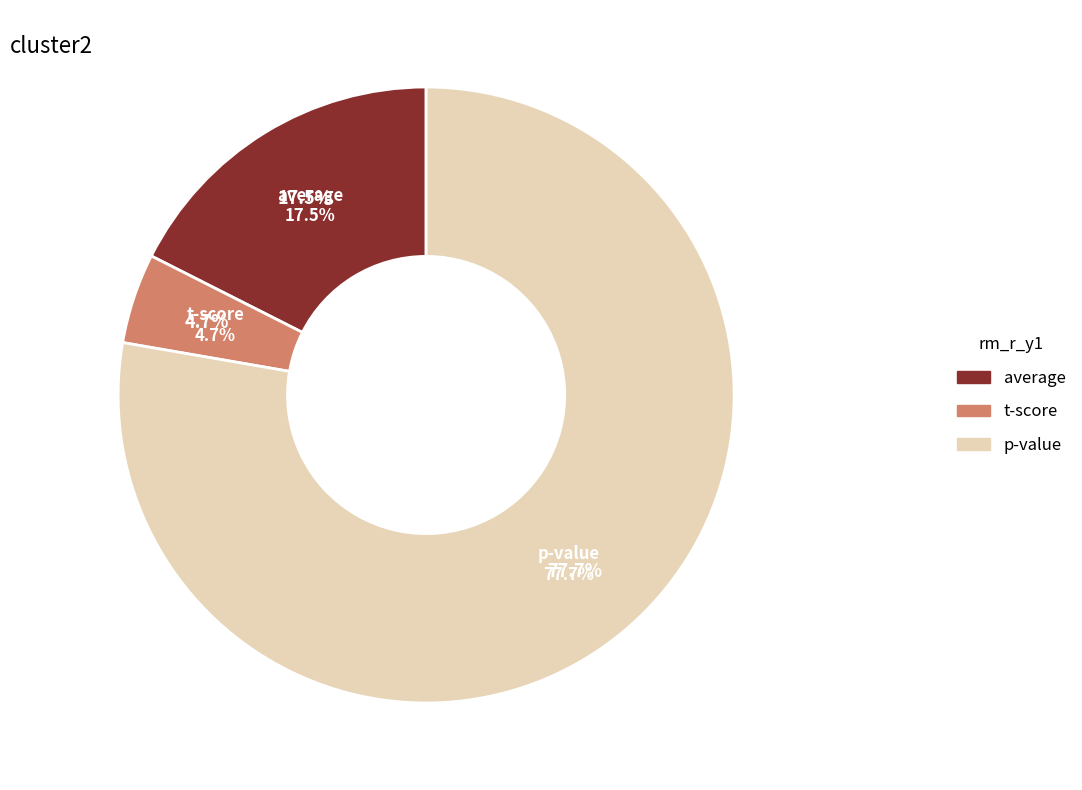

How many segments does this pie chart have?

3